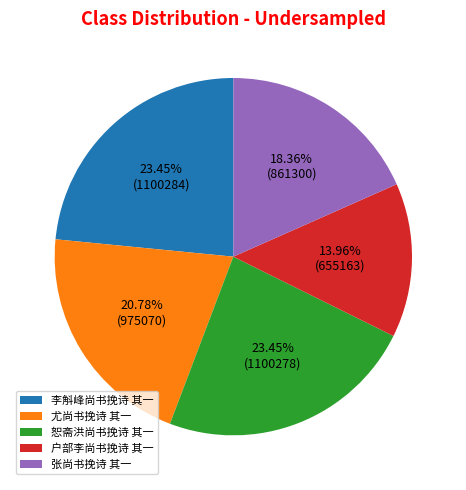

What percentage is the 恕斋洪尚书挽诗 其一 slice, to the nearest percent?

23%